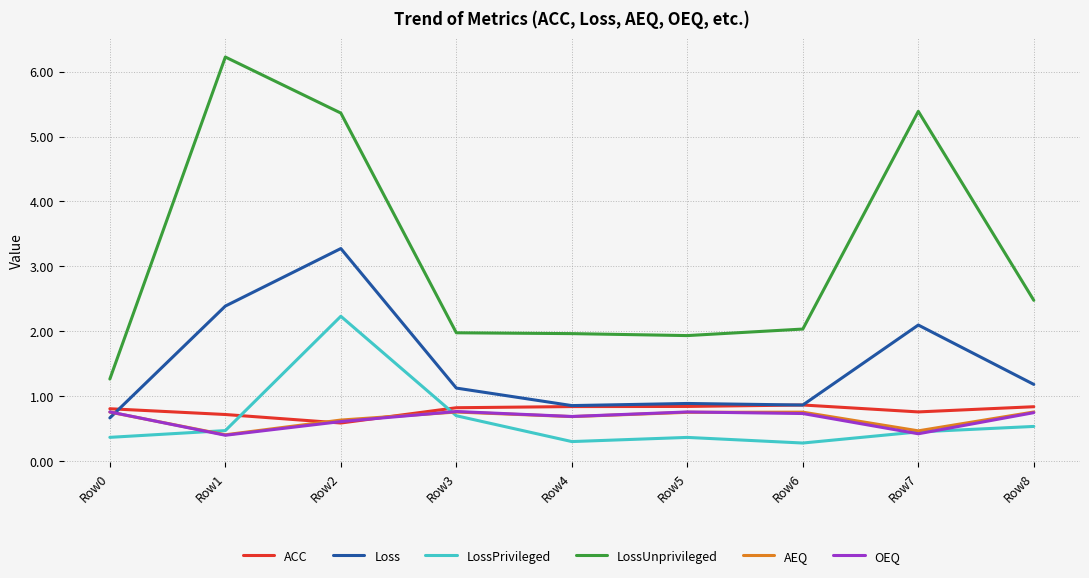

Which series has the largest total across all categories?

LossUnprivileged